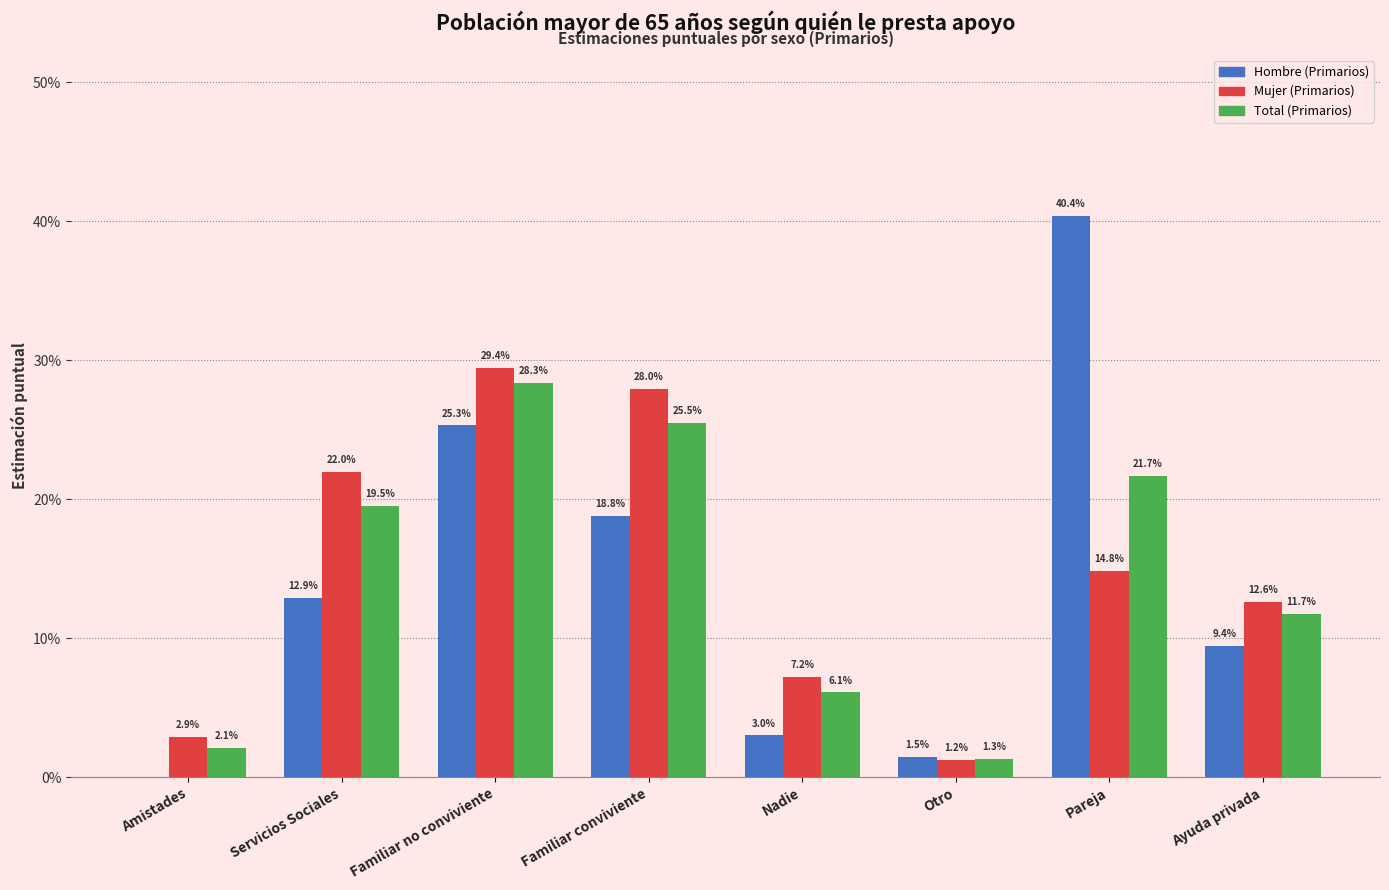

The value of Mujer (Primarios) at Ayuda privada is 0.1. True or false?

True